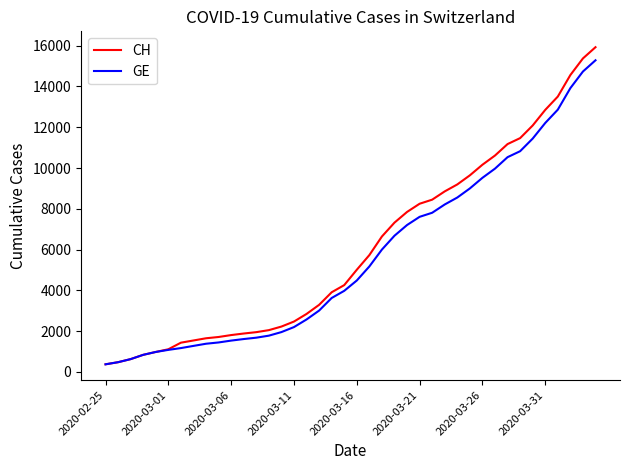

What is the minimum value shown in the chart?

375